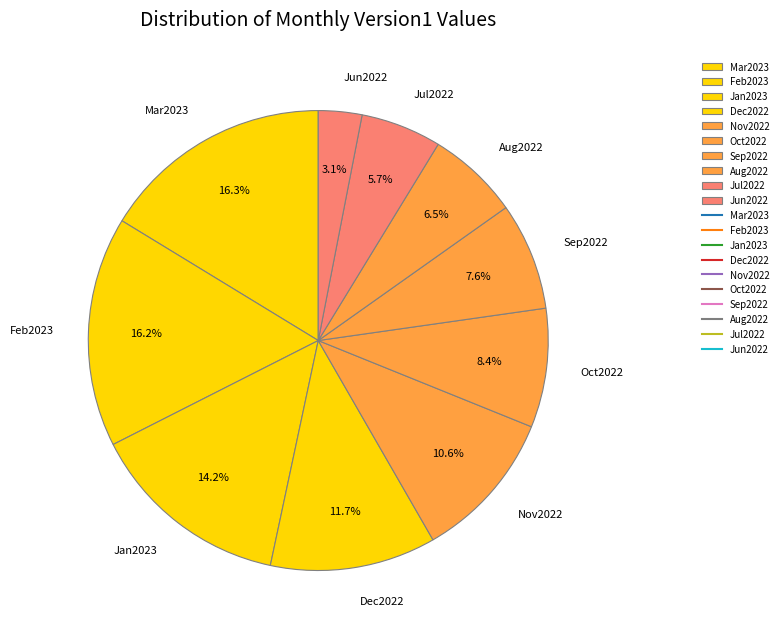

The Oct2022 slice represents 22% of the pie. True or false?

False